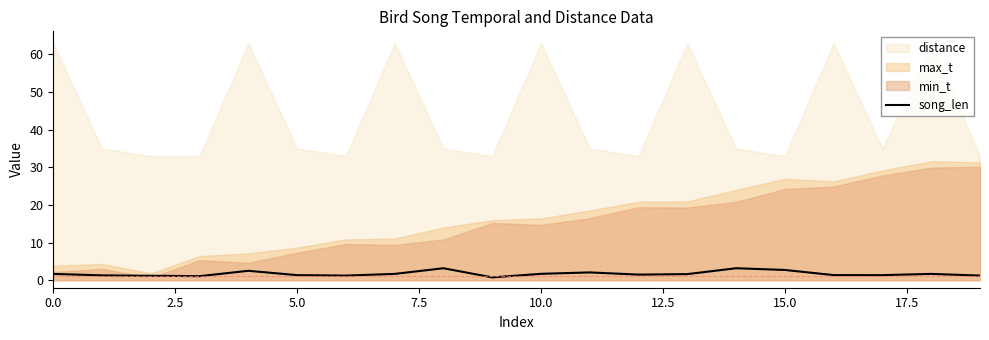

The chart shows a value of 2.8 at 18. True or false?

False